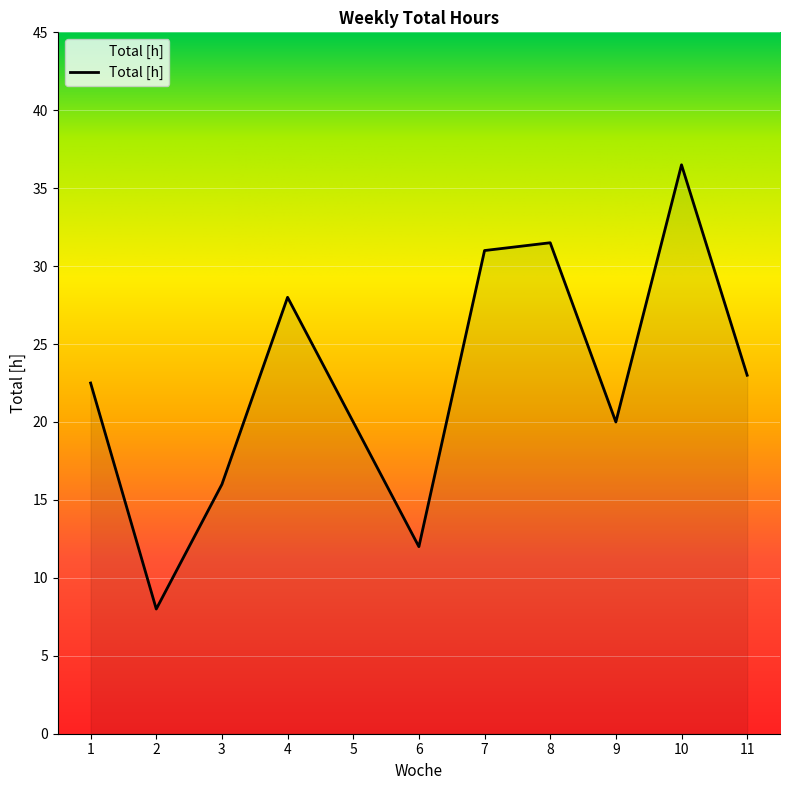

How many interior local valleys (lower than both neighbors) does the data have?

3